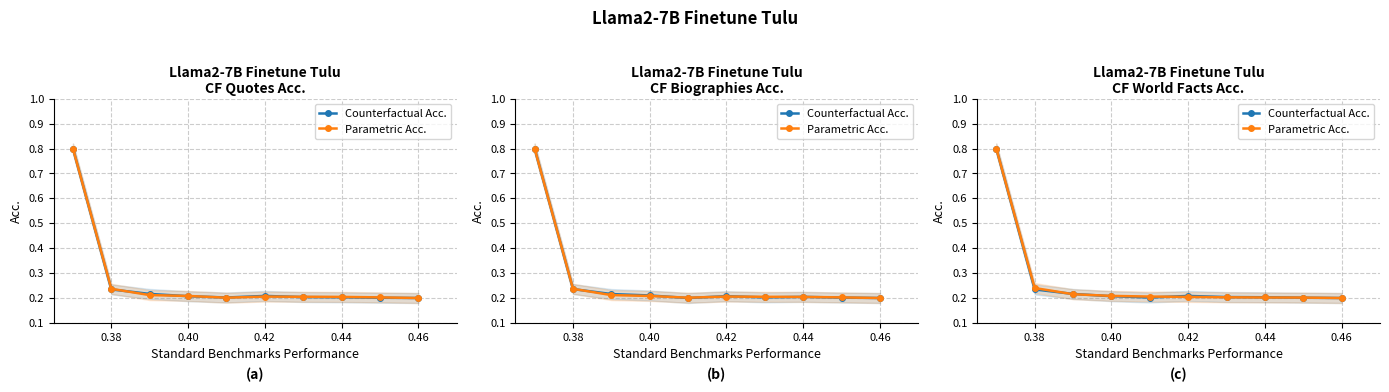

At how many categories does at least one series exceed 0?

10